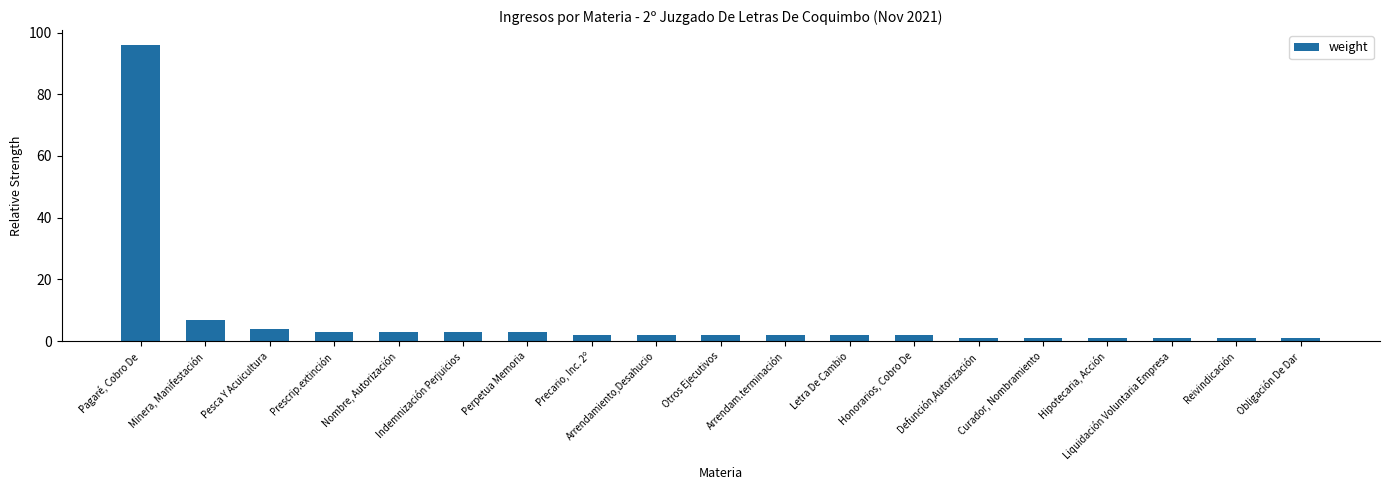

What is the sum of all values?

137